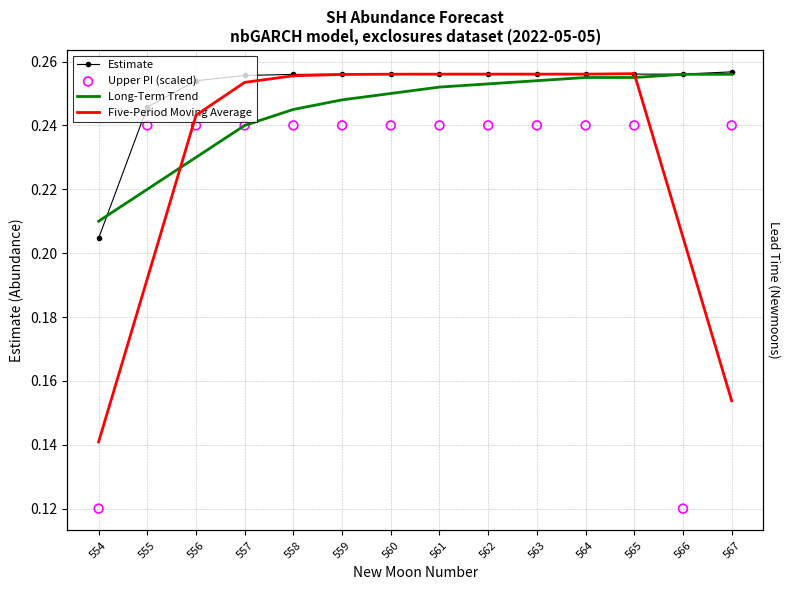

Which series contains the highest Y value?

Estimate